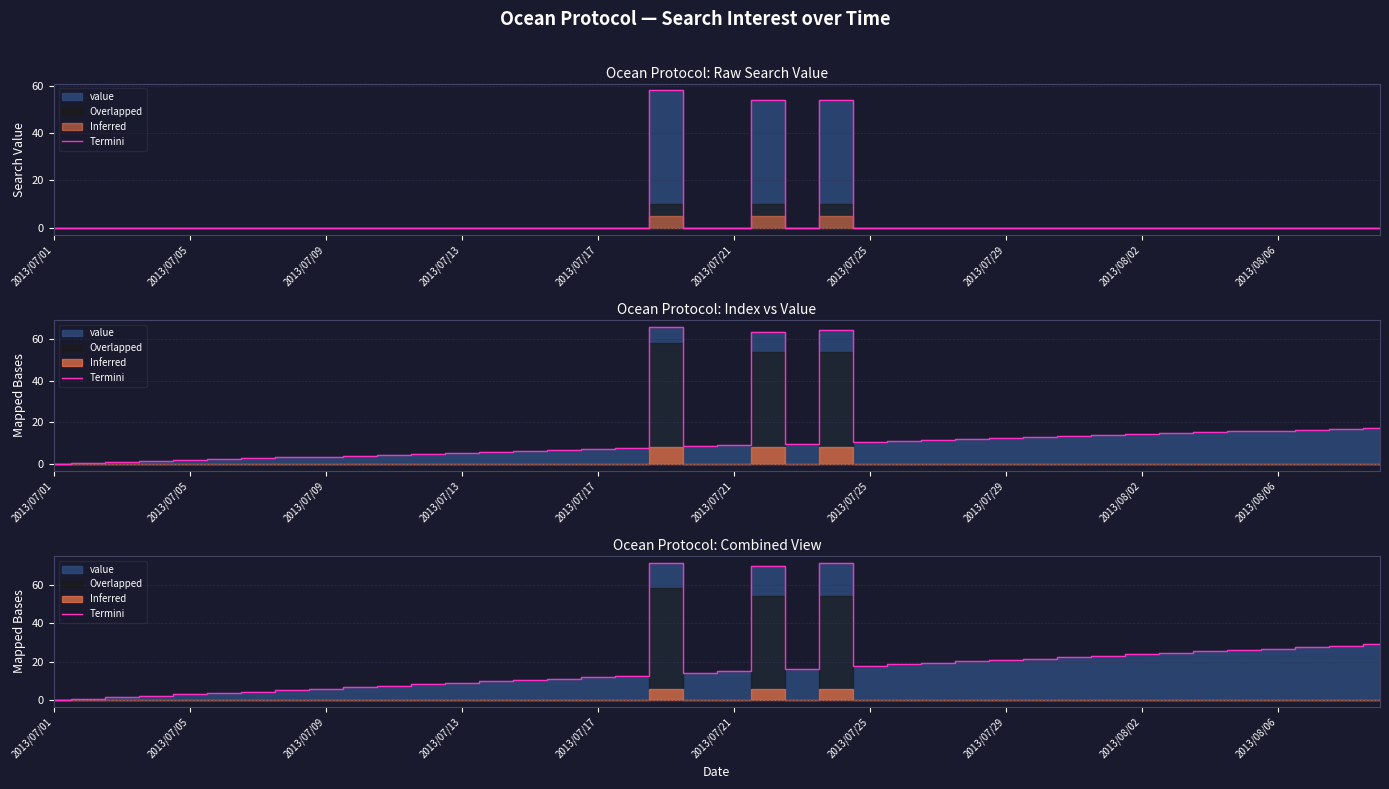

What is the ratio of the value at 15 to the value at 21?

0.2